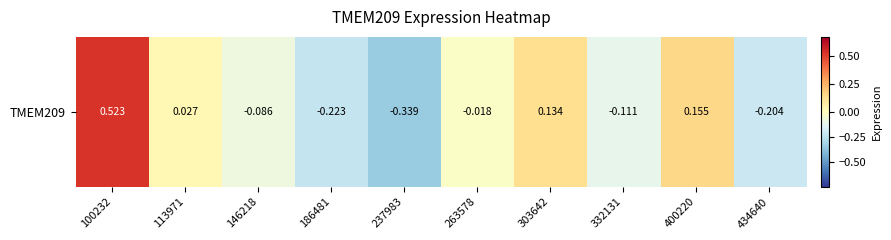

Is it true that the value at 400220 is 0.2?

True